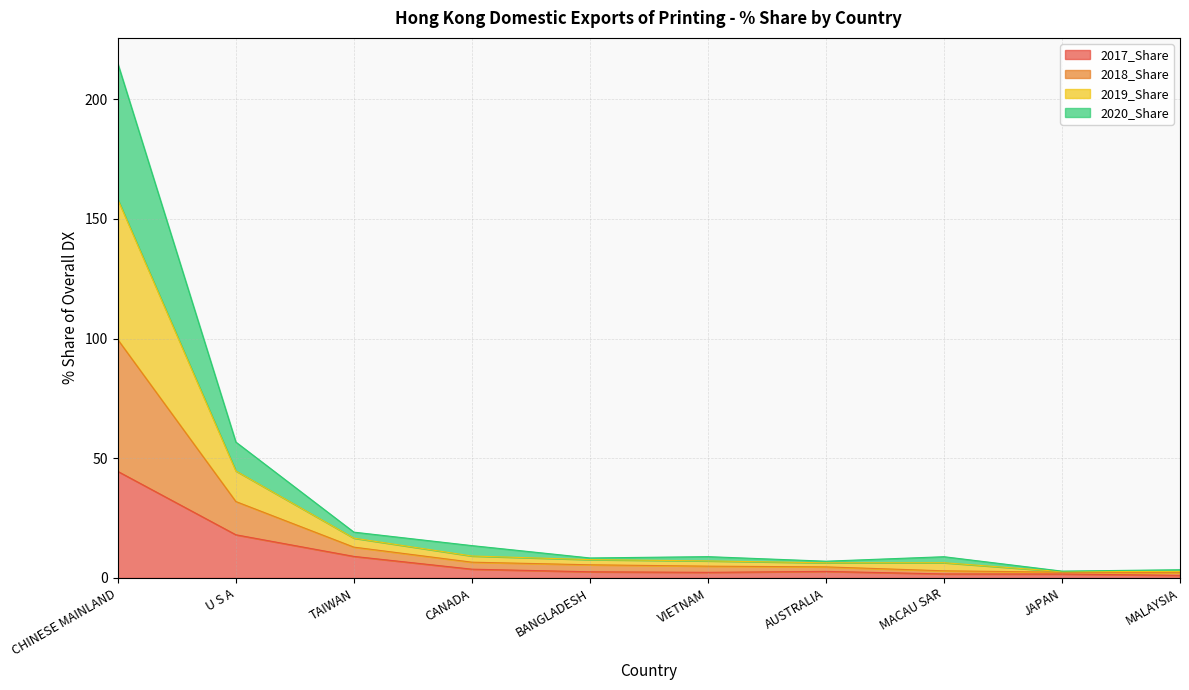

At how many categories does at least one series exceed 159?

1